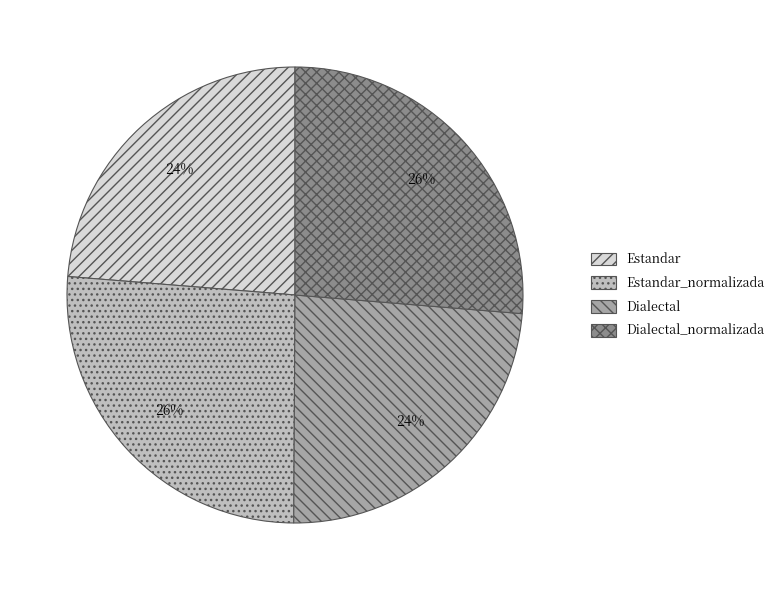

True or false: Estandar_normalizada accounts for 26% of the total.

True